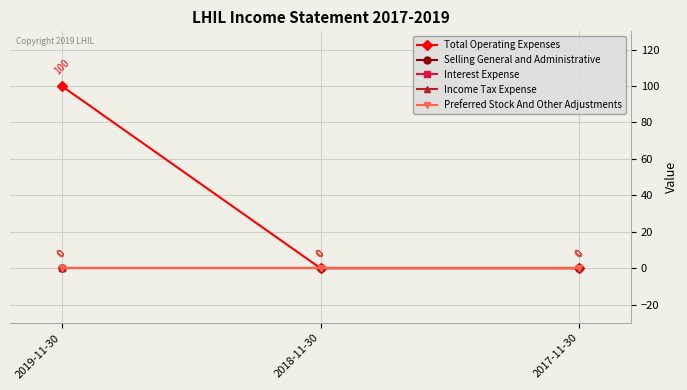

What is the label of the 1st point from the left?

2019-11-30